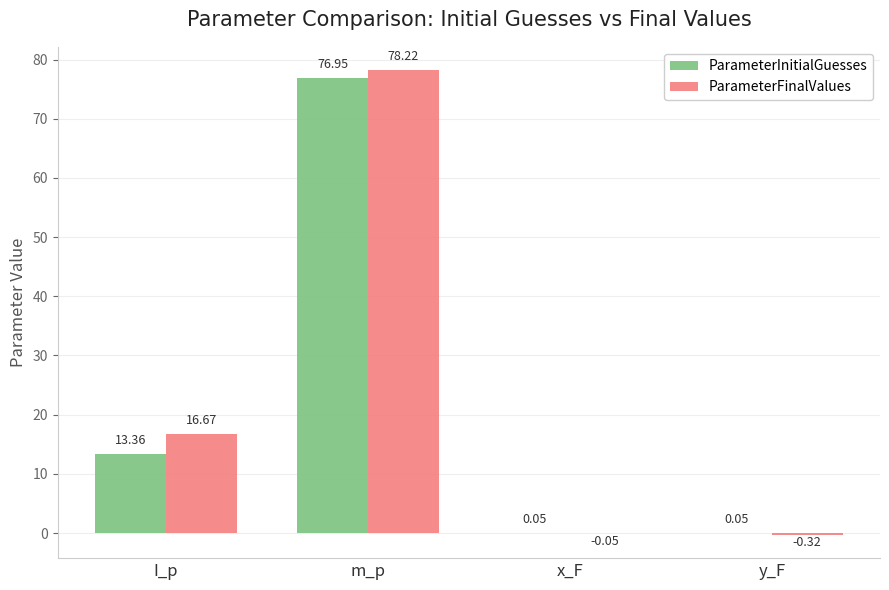

How many groups of bars are there?

4